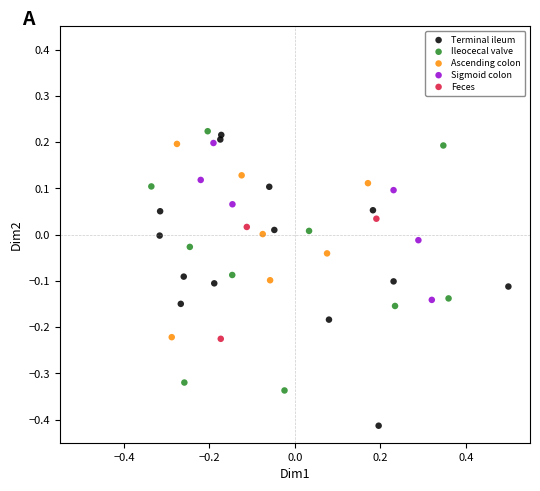

Which series contains the lowest Y value?

Terminal ileum